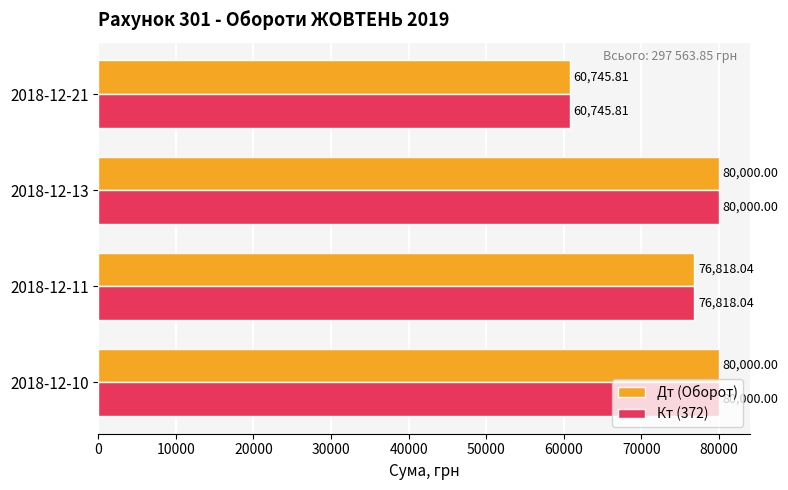

What is the sum of the Кт (372) values at 2018-12-10 and 2018-12-21?

140745.8